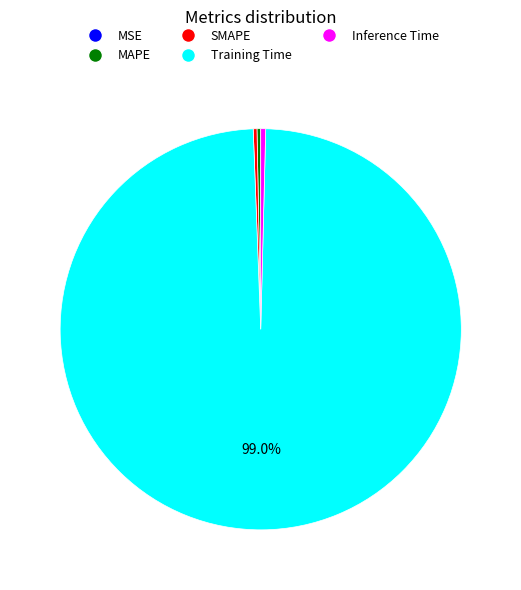

Is there any slice that represents more than half of the pie?

Yes